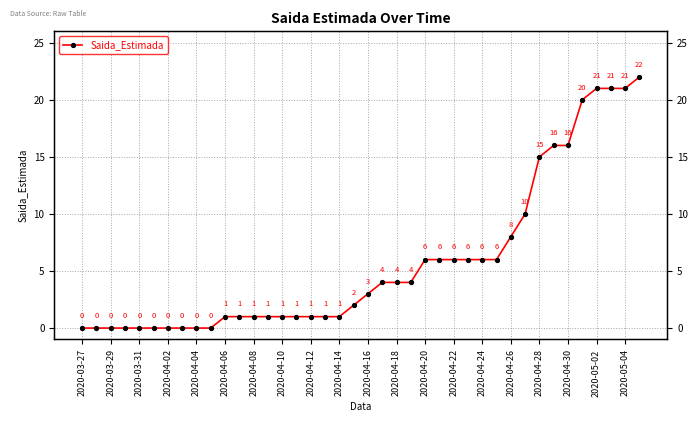

How many positive values are there?

30